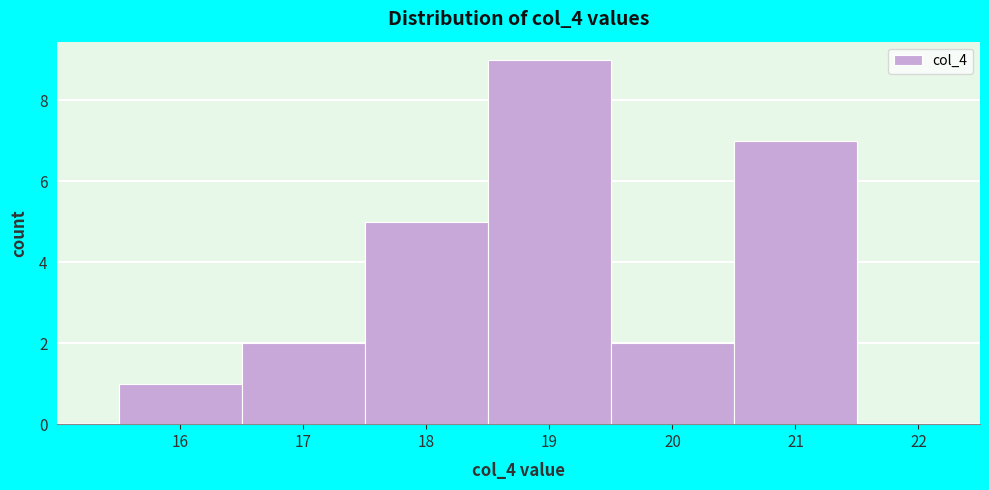

Reading left to right, list every bar in this chart as the range it spans on the x-axis followed by its height. The values are not printed on the chart, so give them approximately, as read against the axis.

15.5 to 16.5: 1
16.5 to 17.5: 2
17.5 to 18.5: 5
18.5 to 19.5: 9
19.5 to 20.5: 2
20.5 to 21.5: 7